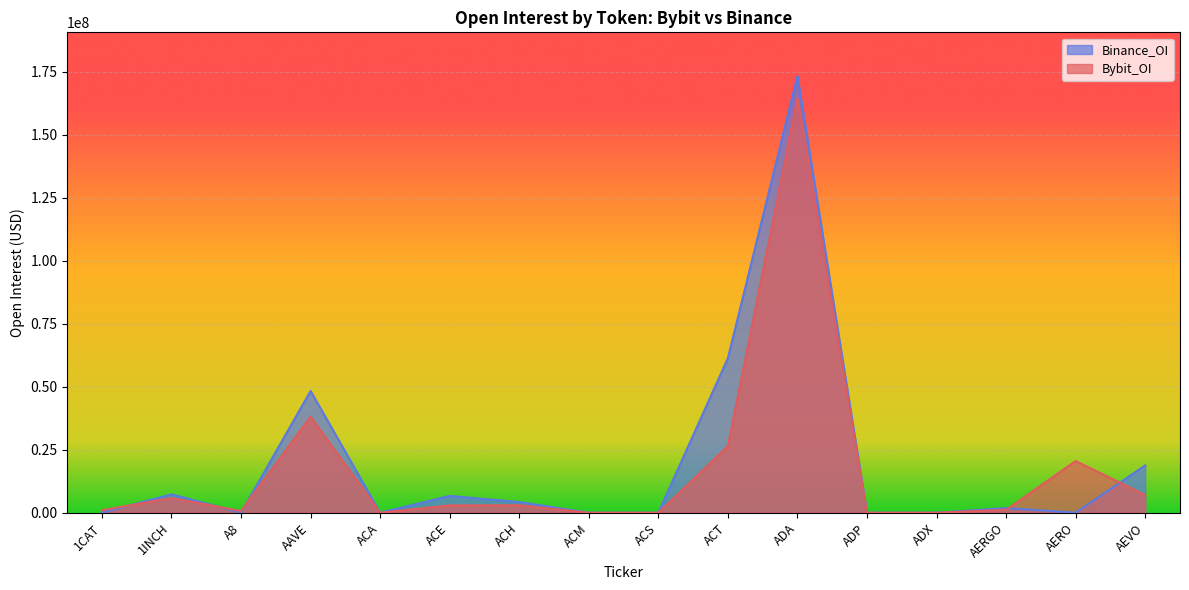

Where is the first local minimum for Bybit_OI?

A8